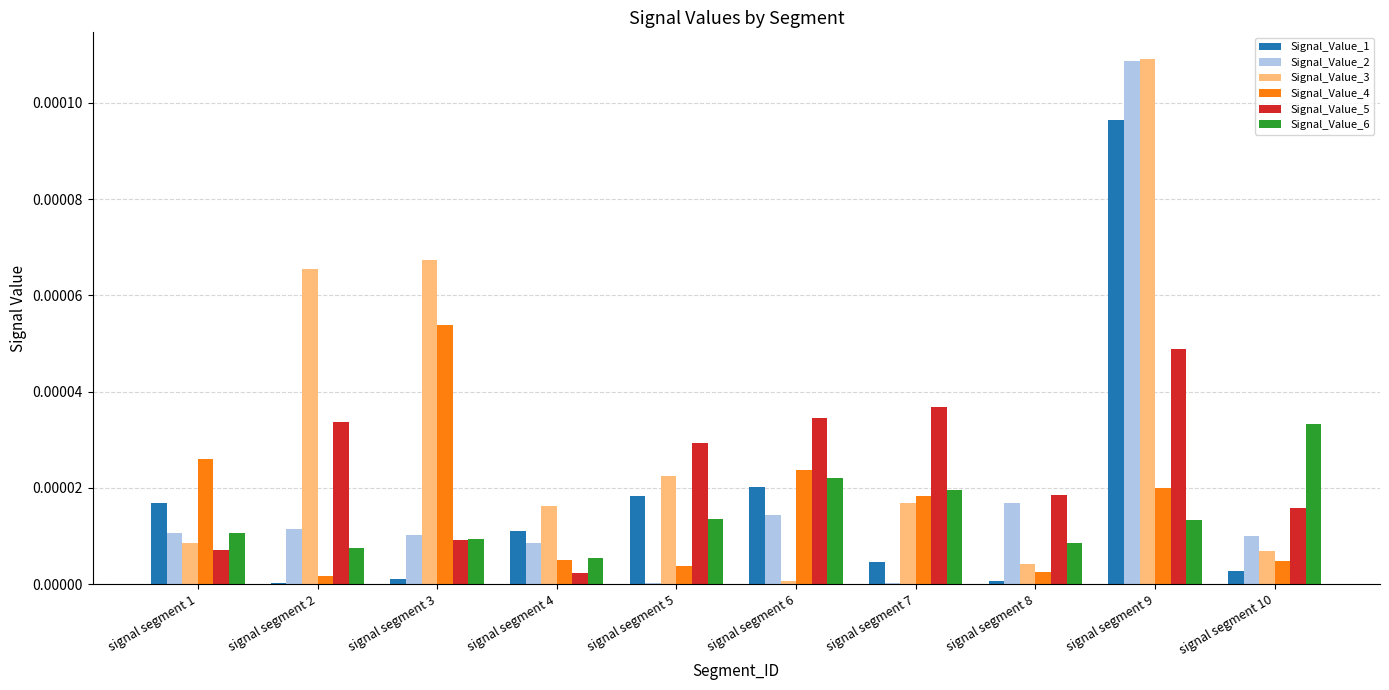

Is it true that Signal_Value_1 equals 0.0 at signal segment 5?

True